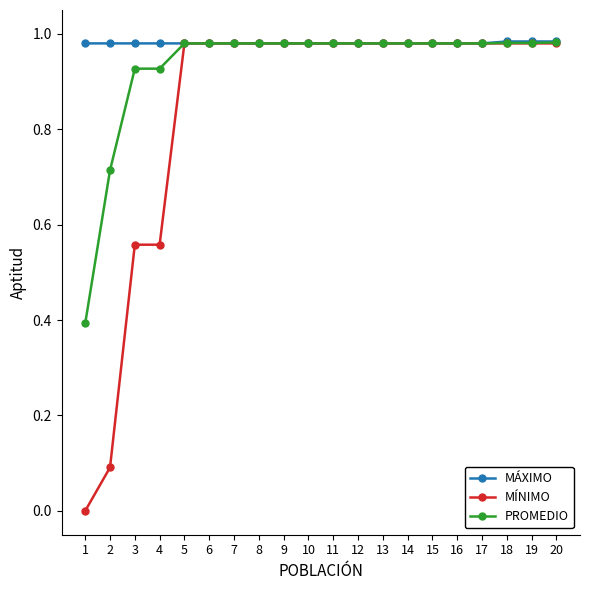

The PROMEDIO series shows 0.2 at 1. True or false?

False